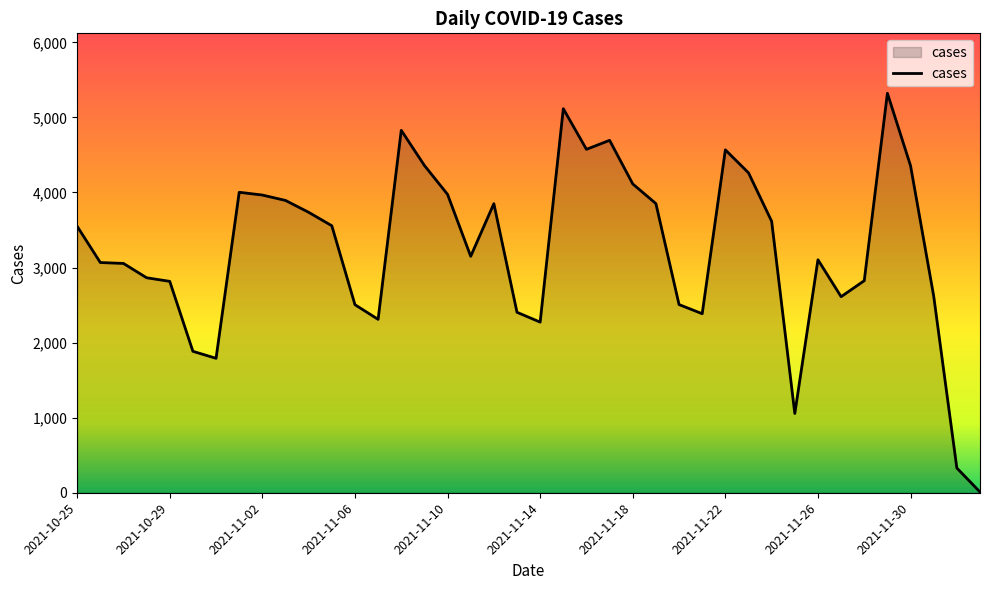

What is the greatest value displayed?

5322